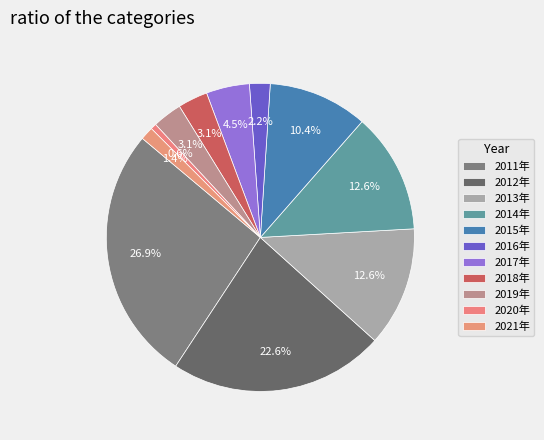

Is there a majority slice in this chart?

No